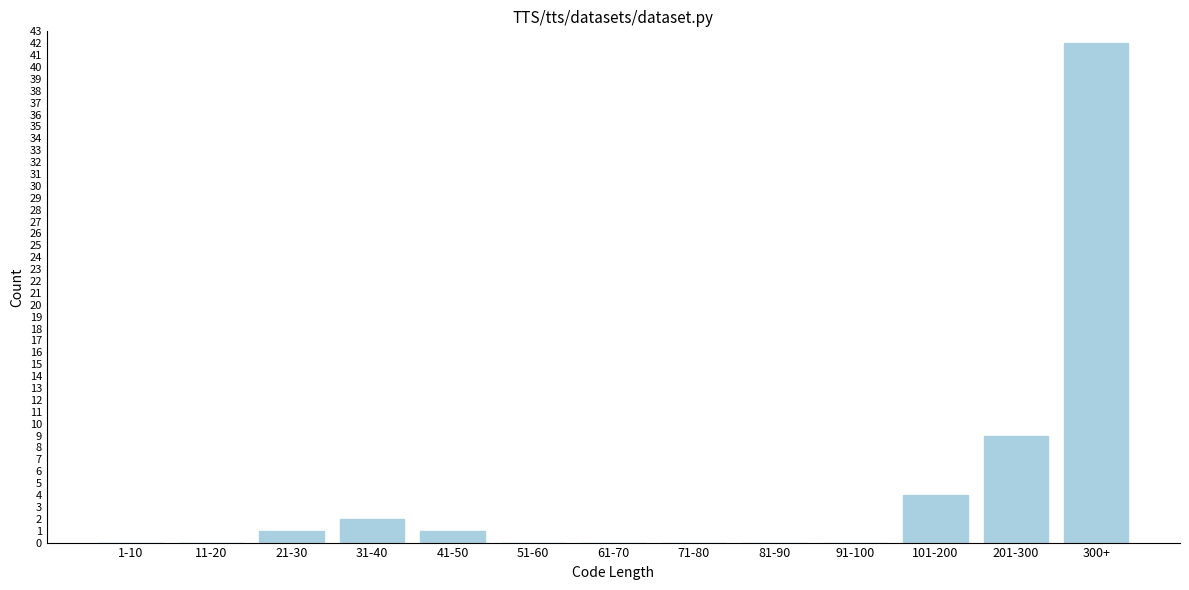

Reading left to right, extract all data points from this chart.

1-10=0	11-20=0	21-30=1	31-40=2	41-50=1	51-60=0	61-70=0	71-80=0	81-90=0	91-100=0	101-200=4	201-300=9	300+=42